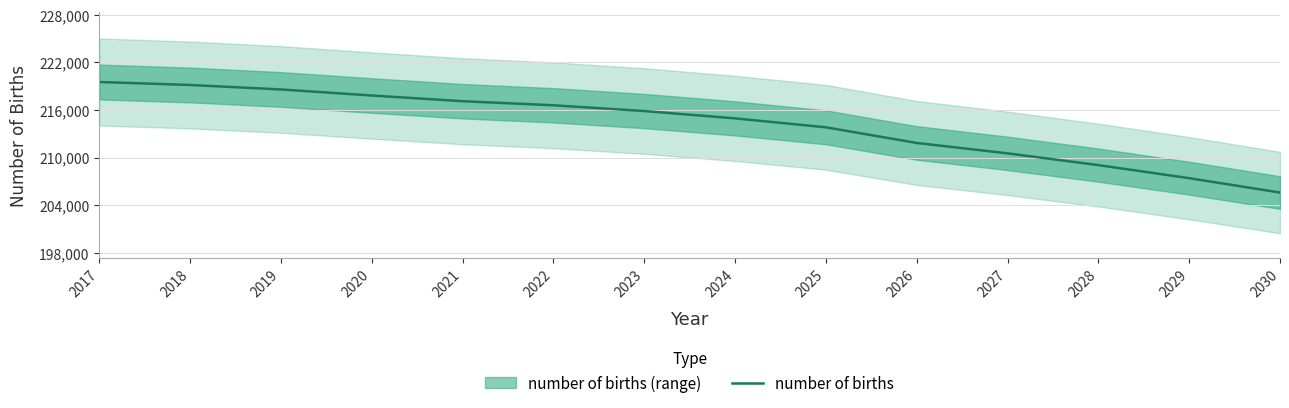

True or false: there are more than 0 points higher than both neighbors.

False